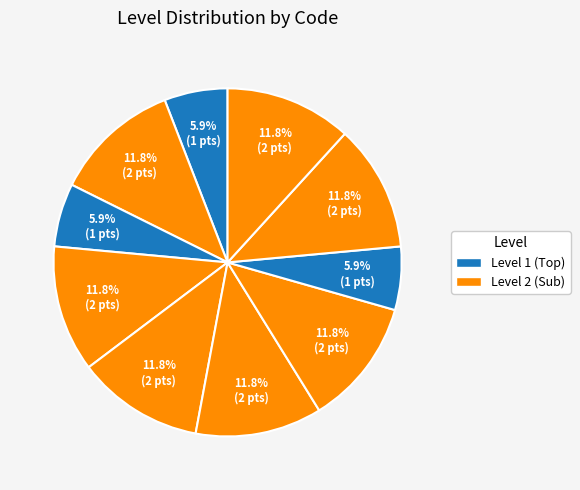

Is there a majority slice in this chart?

No